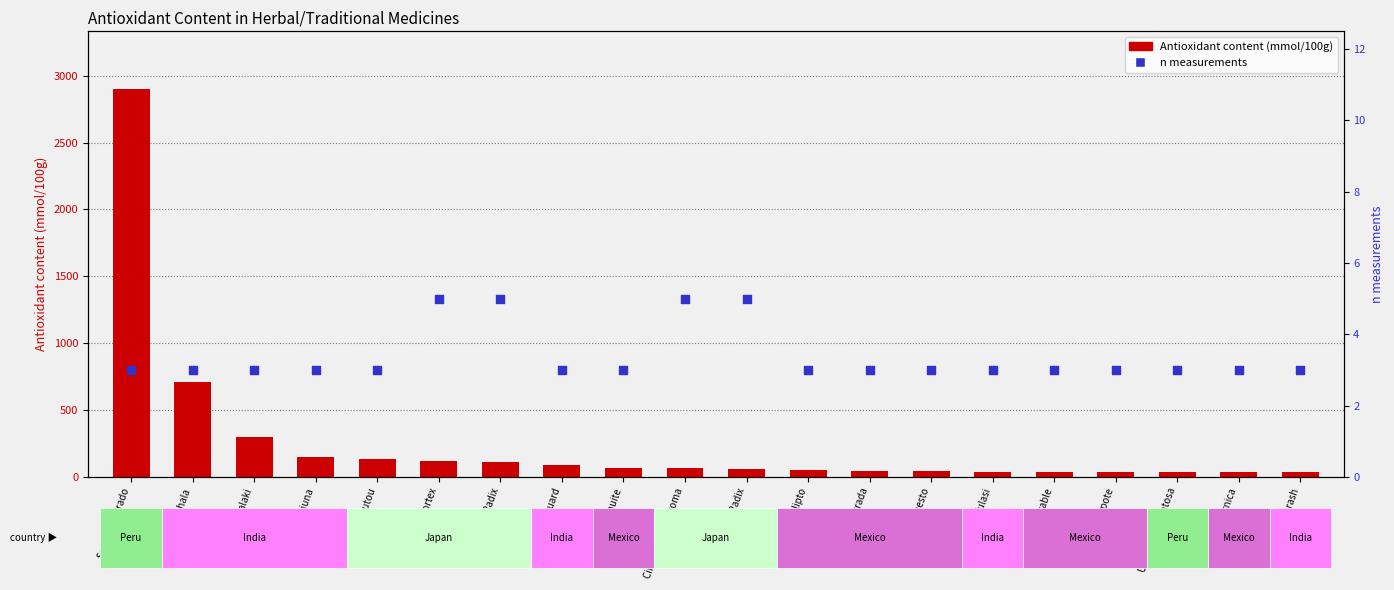

Which series reaches the maximum Y coordinate?

Antioxidant content (mmol/100g)